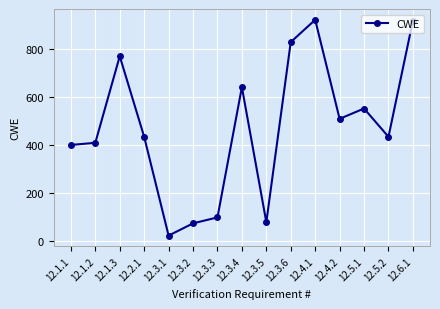

How many interior local peaks (higher than both neighbors) does the data have?

4